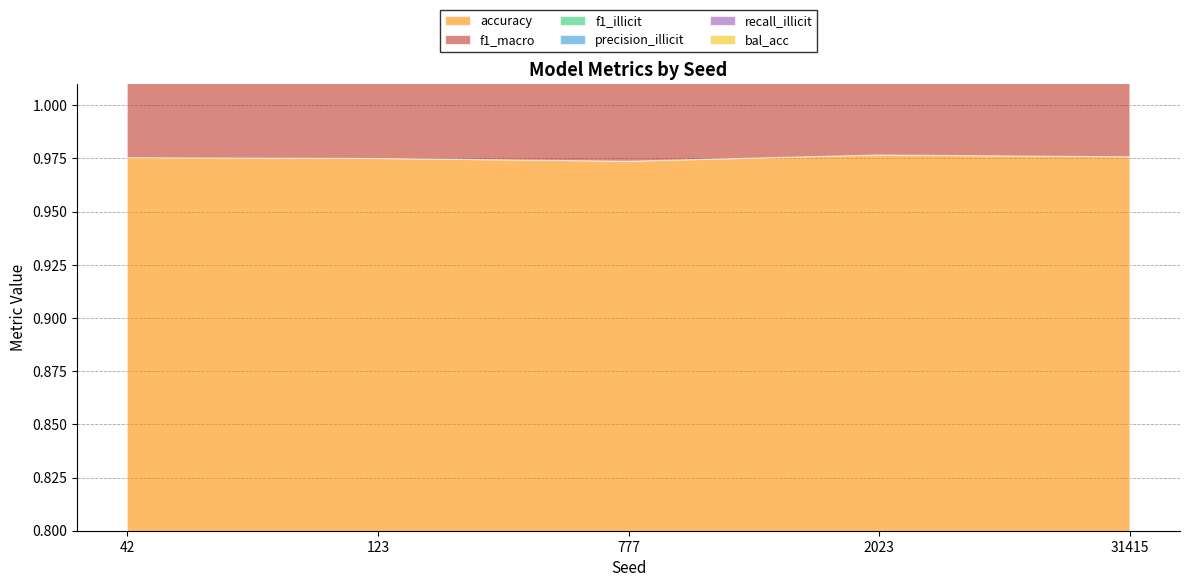

At how many categories does at least one series exceed 0?

5